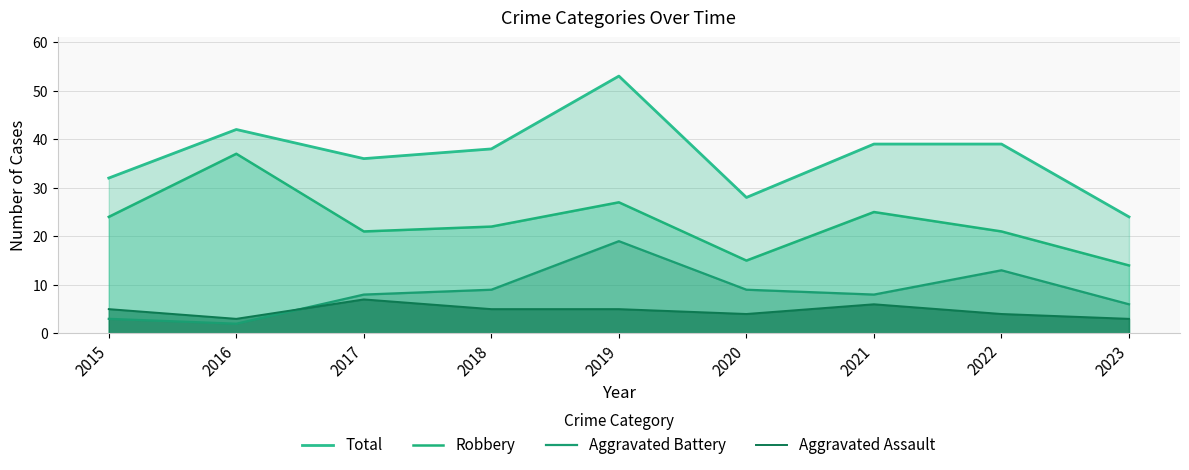

What is the difference between the second highest and second lowest values in the Robbery series?

12